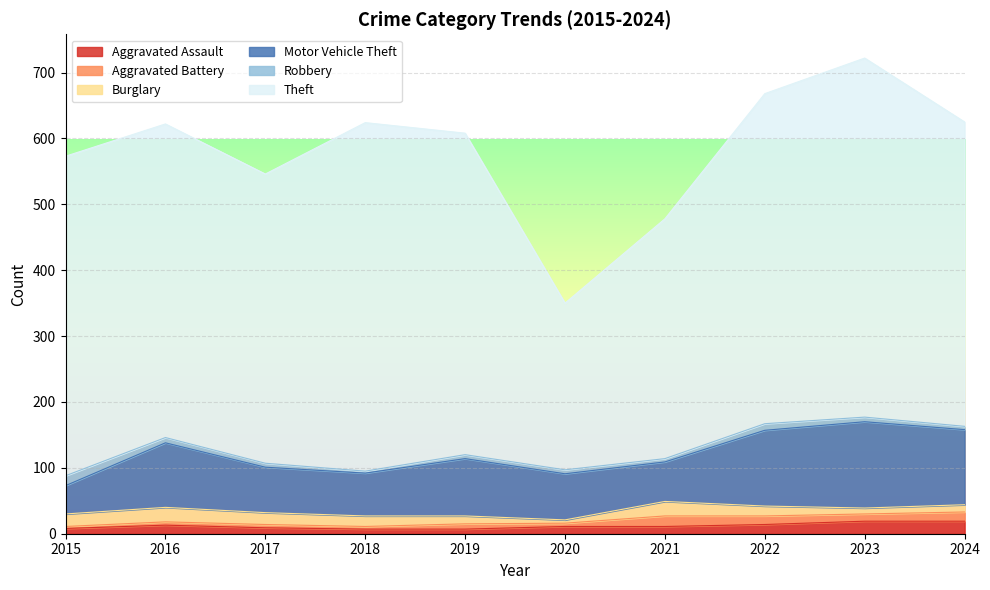

What is the value of the Aggravated Assault point at the 10th from the left?

19